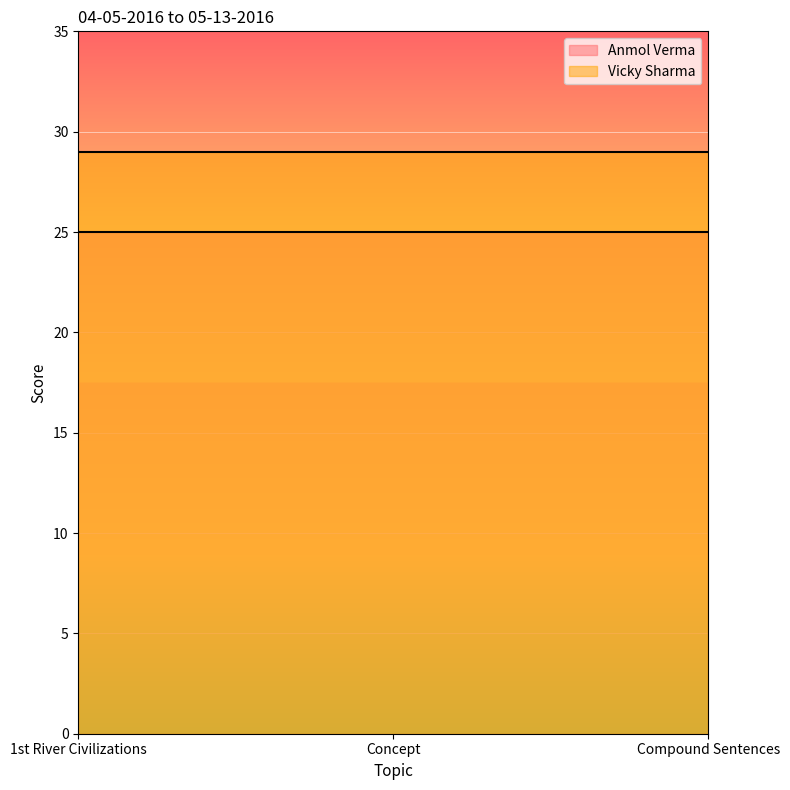

Where is Anmol Verma nearest to the value 25?

1st River Civilizations